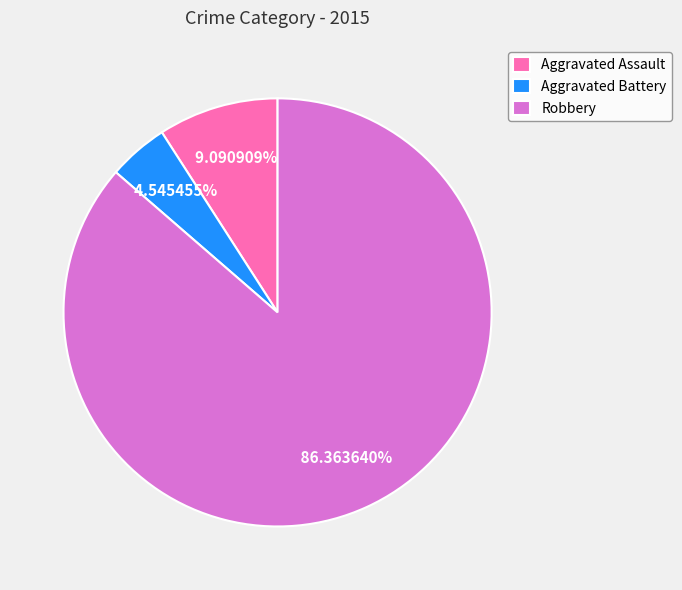

What percentage is the Aggravated Battery slice, to the nearest percent?

5%